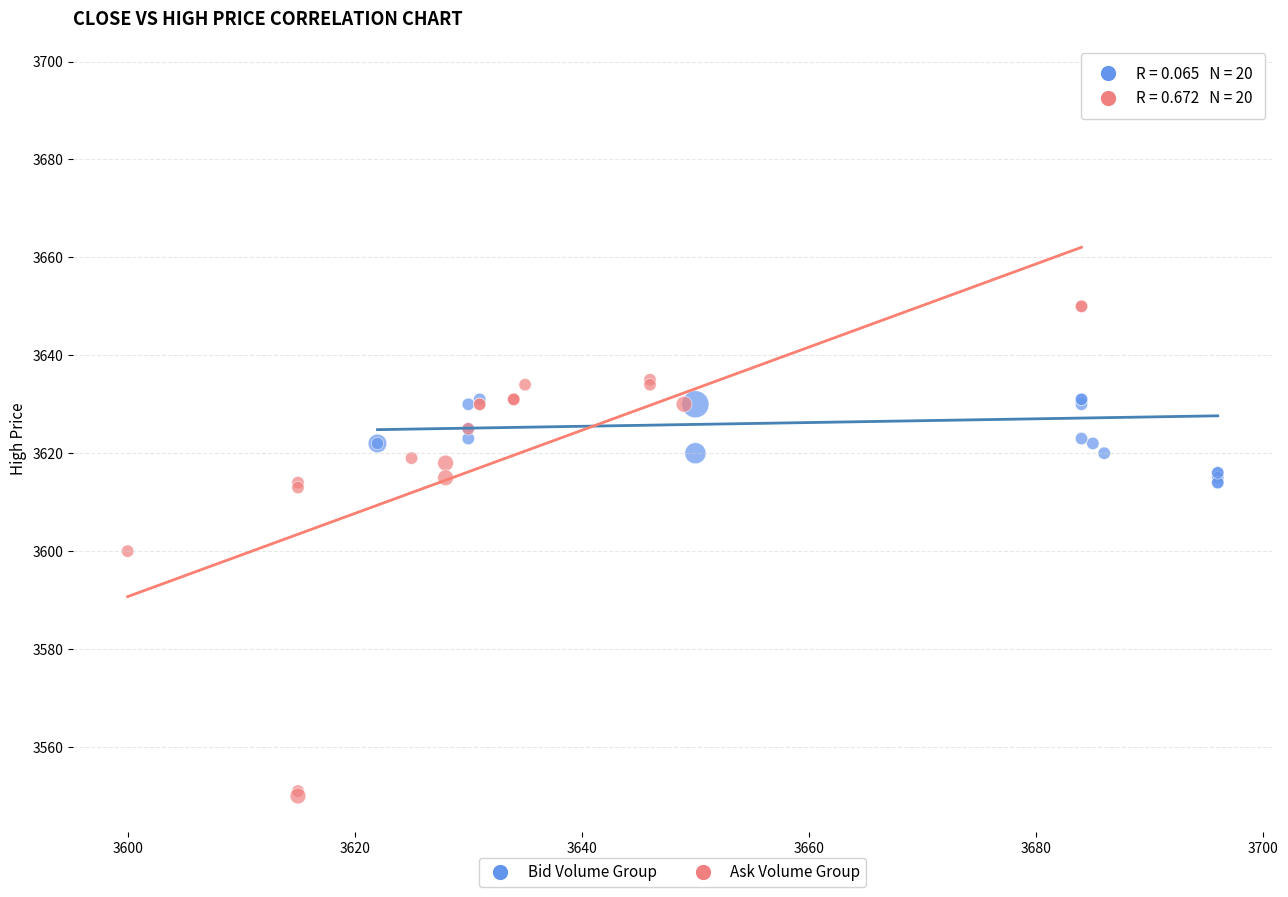

Which series has the widest spread of Y values?

Ask Volume Group